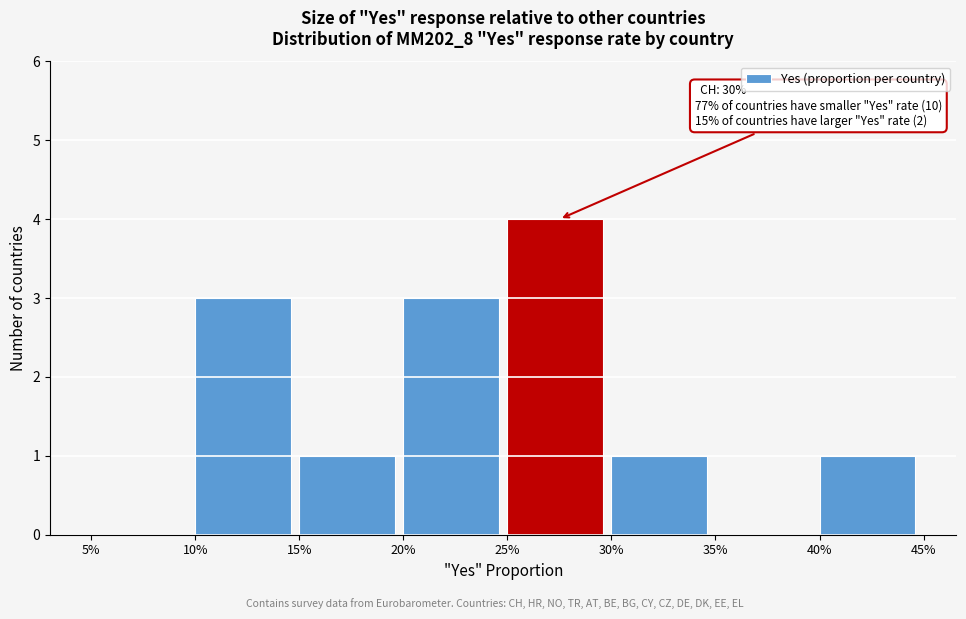

Reading left to right, what are all the values shown in this chart?

5%=0	10%=3	15%=1	20%=3	25%=4	30%=1	35%=0	40%=1